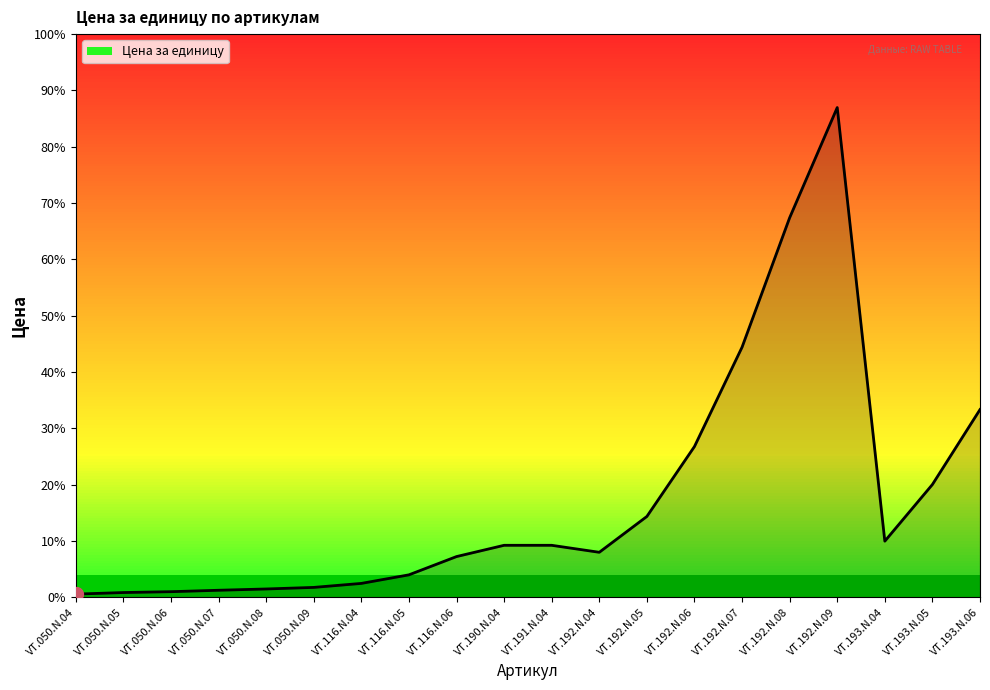

The value at VT.192.N.09 is 3431. True or false?

True